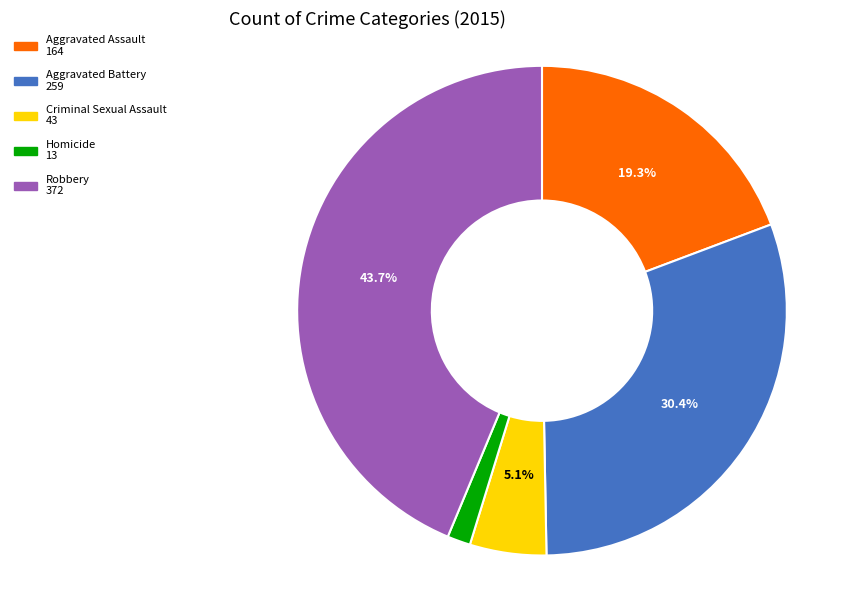

Is there a majority slice in this chart?

No